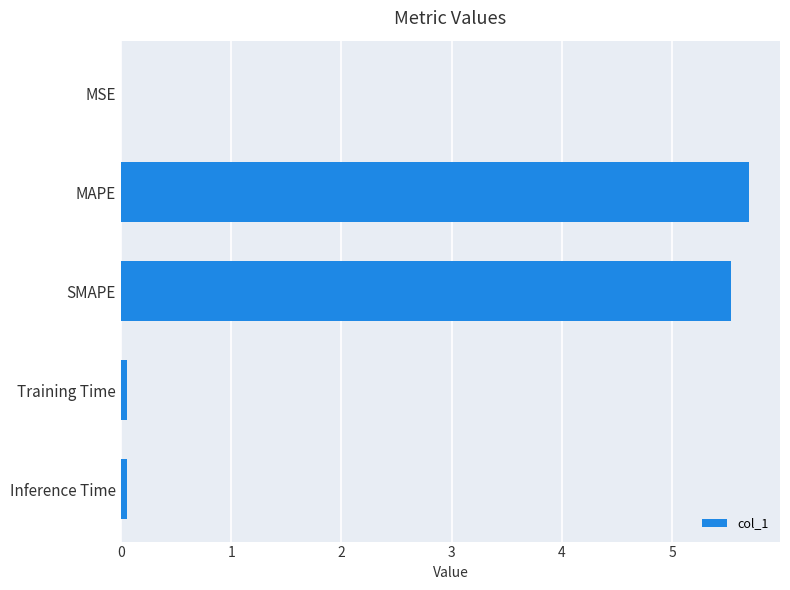

What is the approximate value at MAPE?

5.7